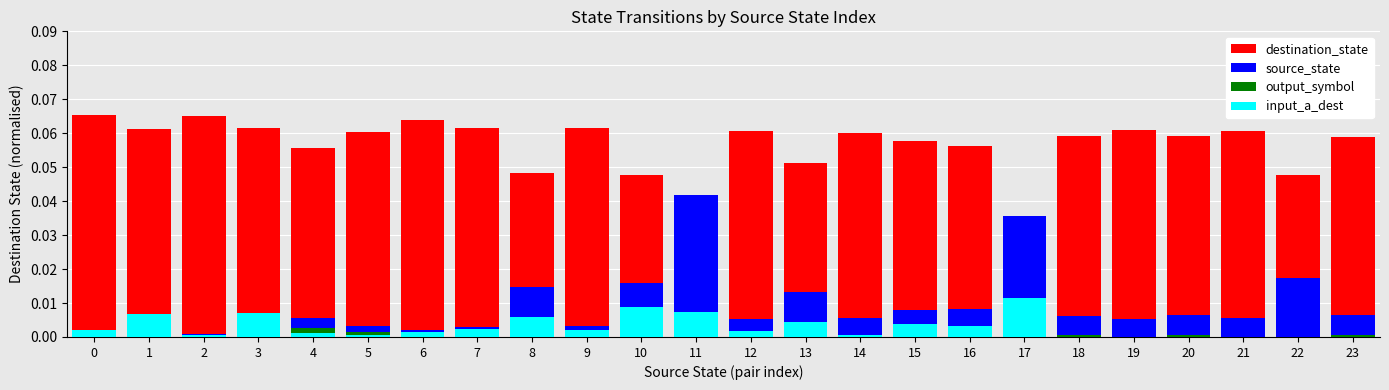

True or false: source_state has a value of 0.0 at 21.

False